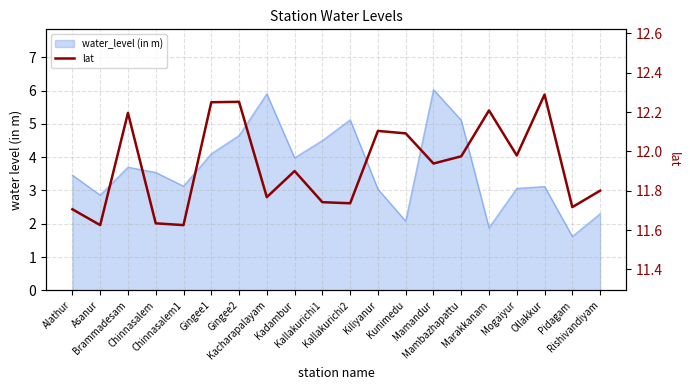

True or false: the data shows 12.1 at Kiliyanur.

True